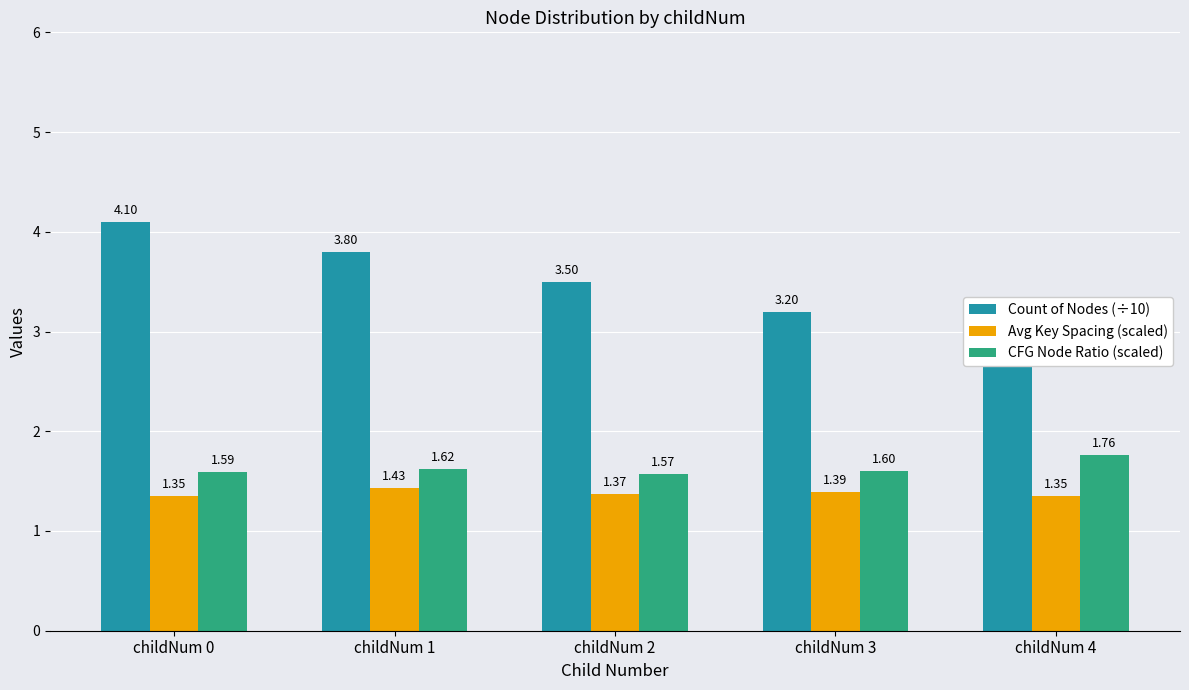

At which category does the chart reach its peak across all series?

childNum 0